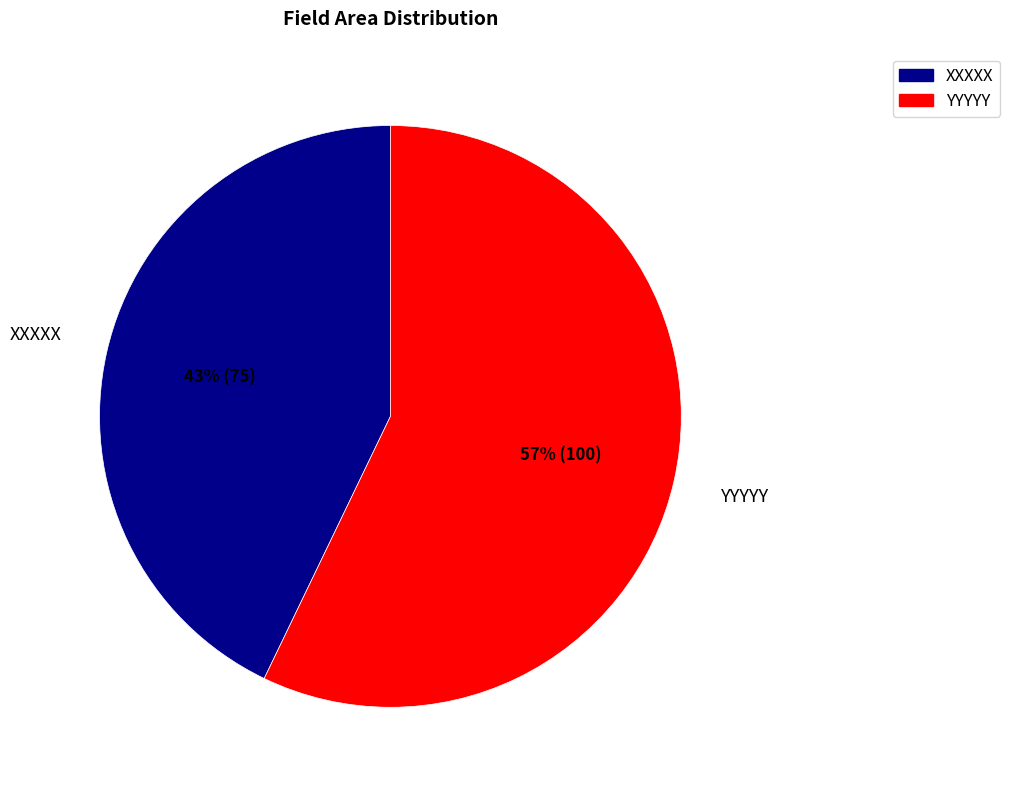

Rank the categories by value from highest to lowest.

YYYYY, XXXXX